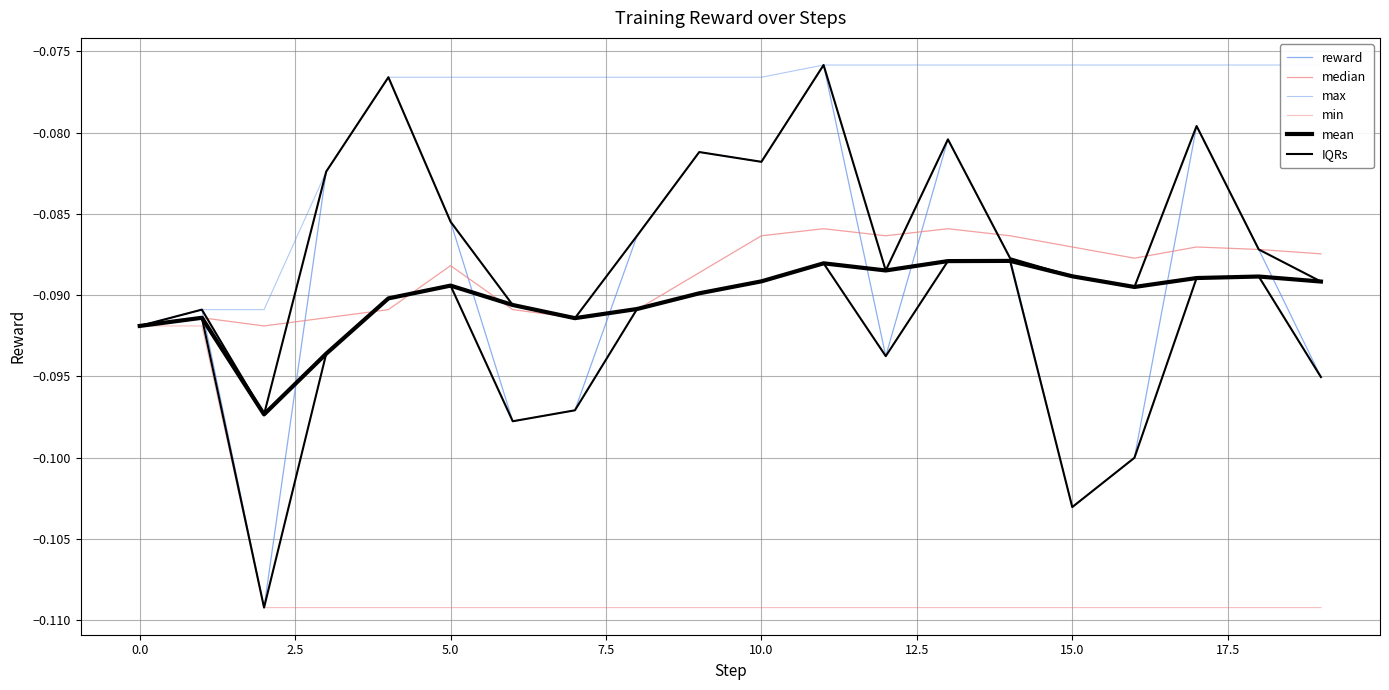

At which category is the sum across all series the highest?

11